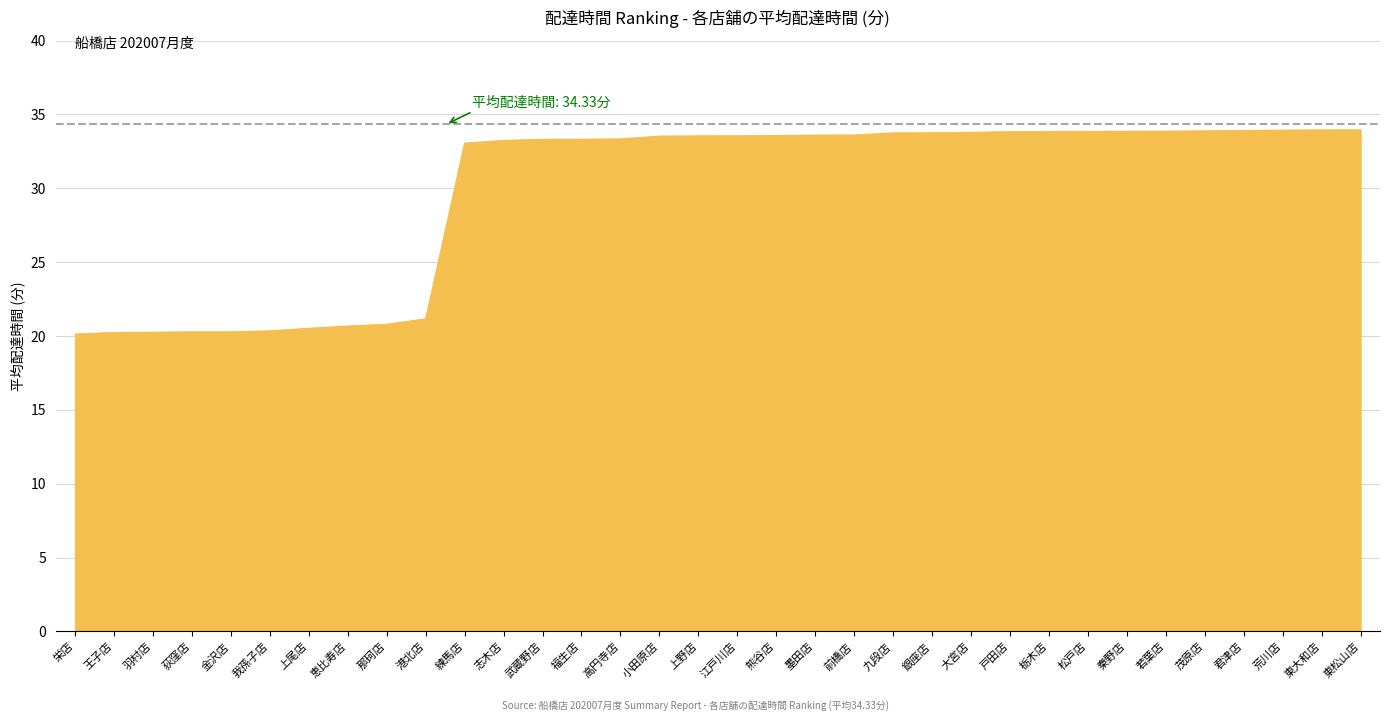

What position from the right is 上野店?

18